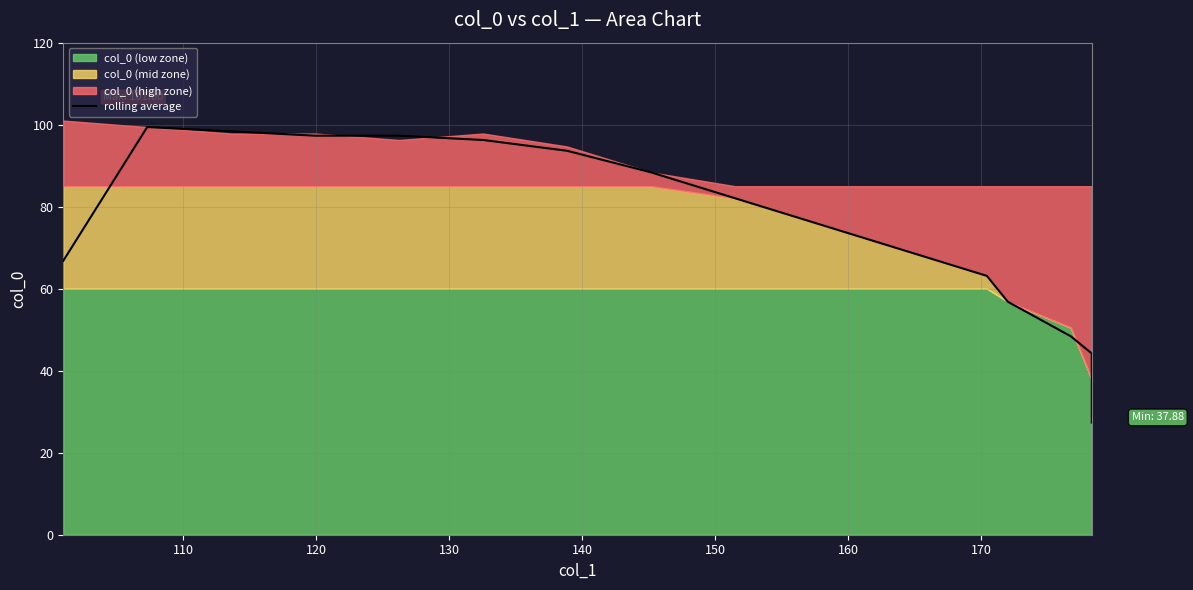

The chart shows a value of 51.3 at 170. True or false?

False